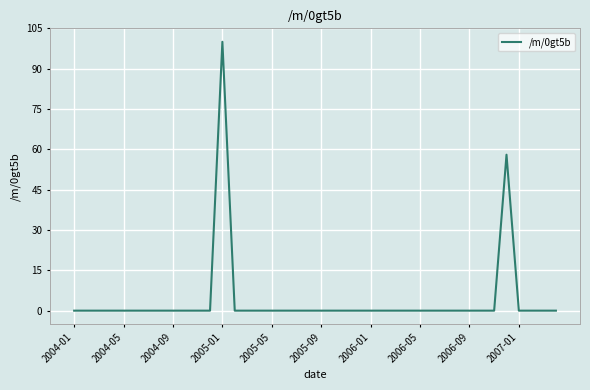

What is the maximum value shown in the chart?

100